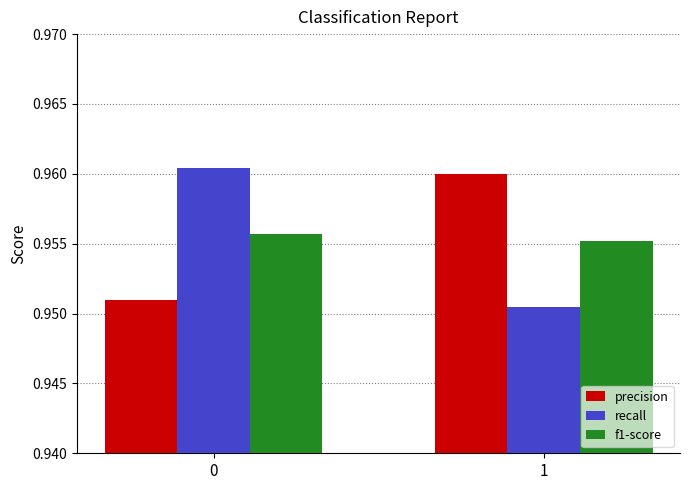

Rank the categories by recall value from lowest to highest.

1, 0